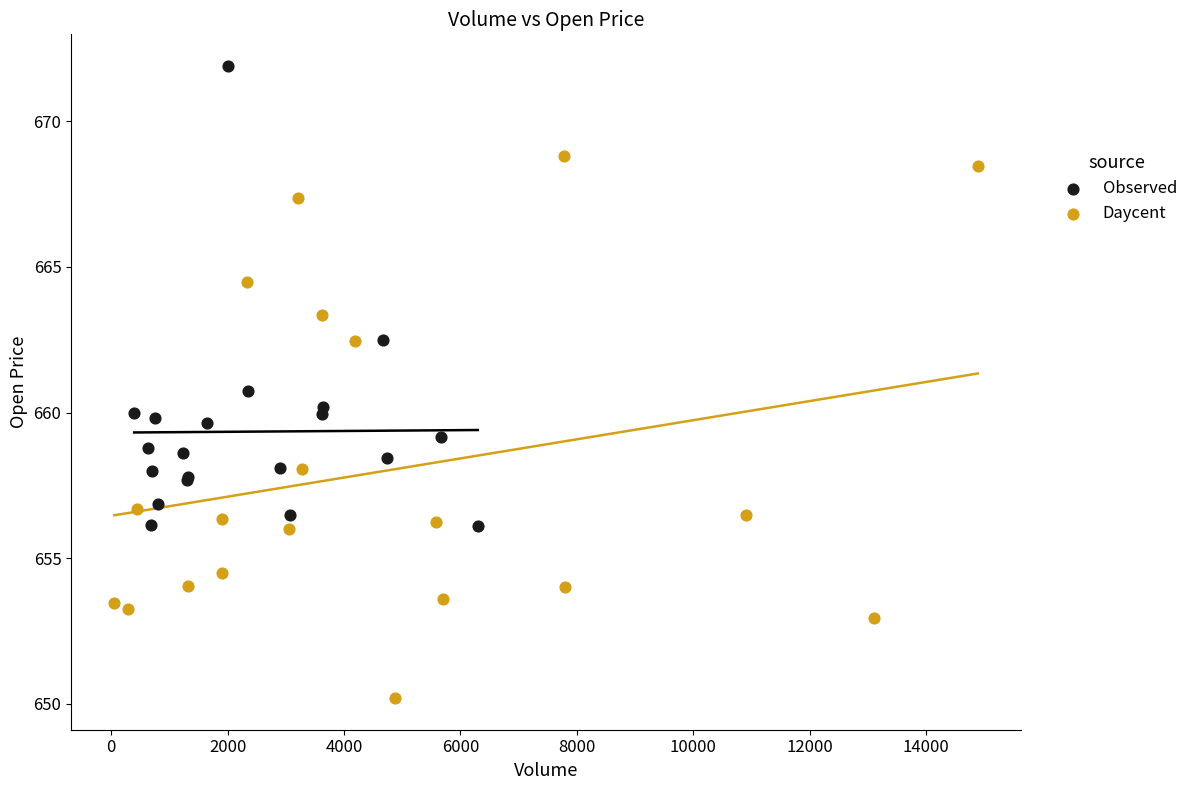

Which series reaches the maximum Y coordinate?

Observed